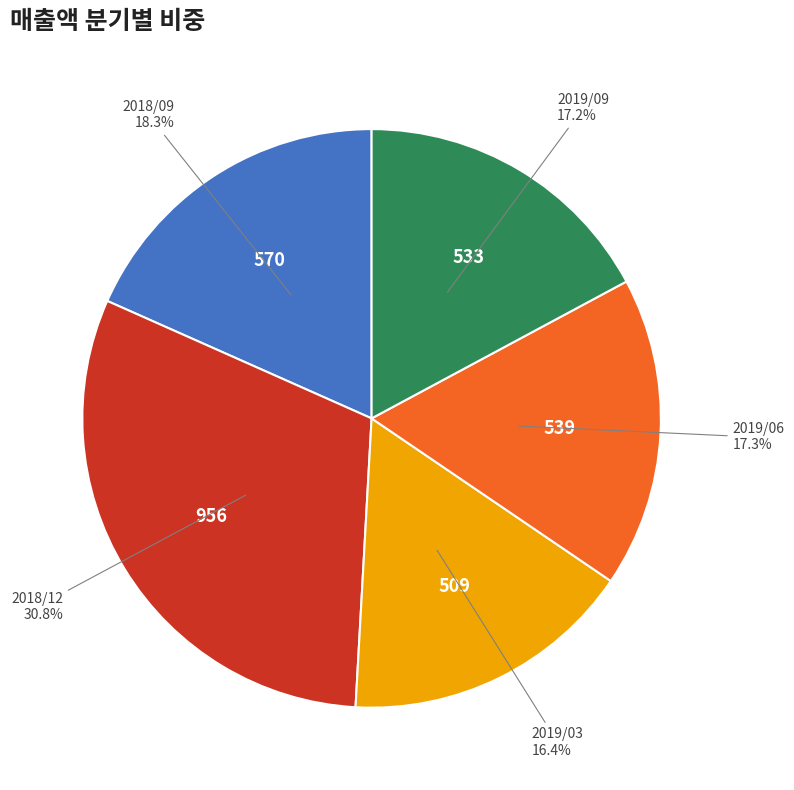

How many segments does this pie chart have?

5